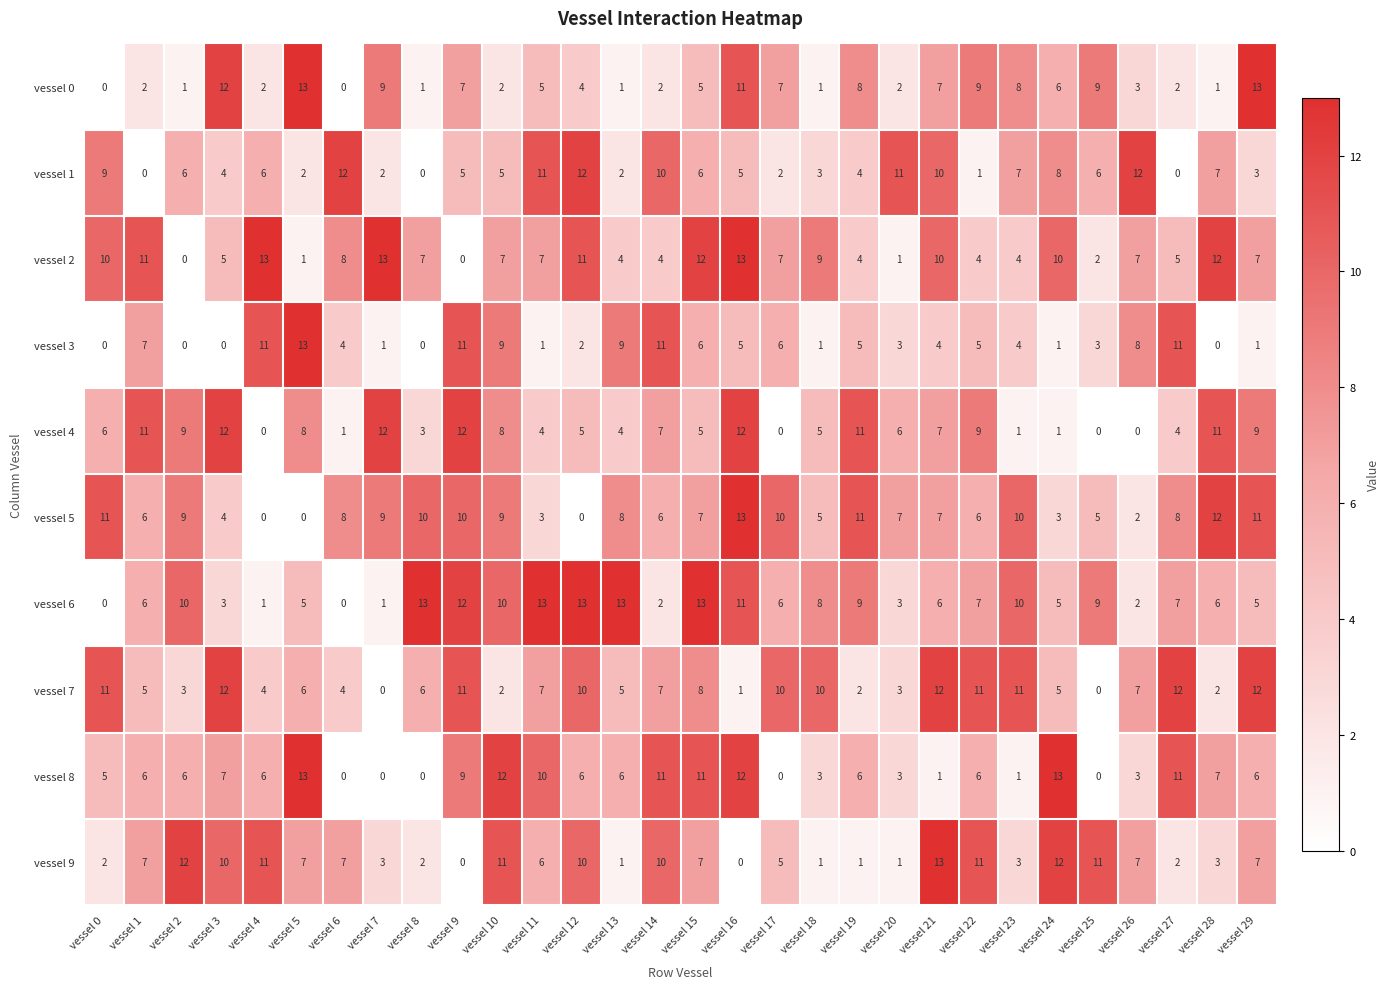

At how many categories does at least one series exceed 1?

30